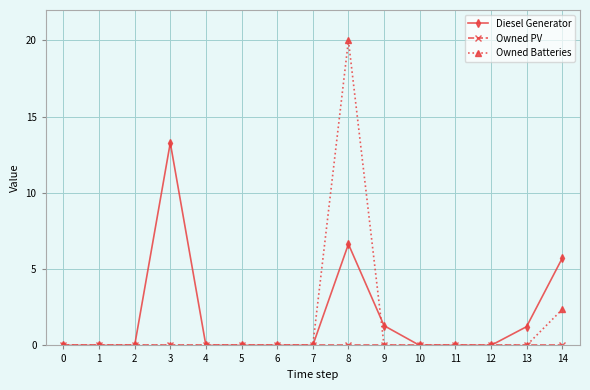

What is the spread (max minus min) of values at 9?

1.3